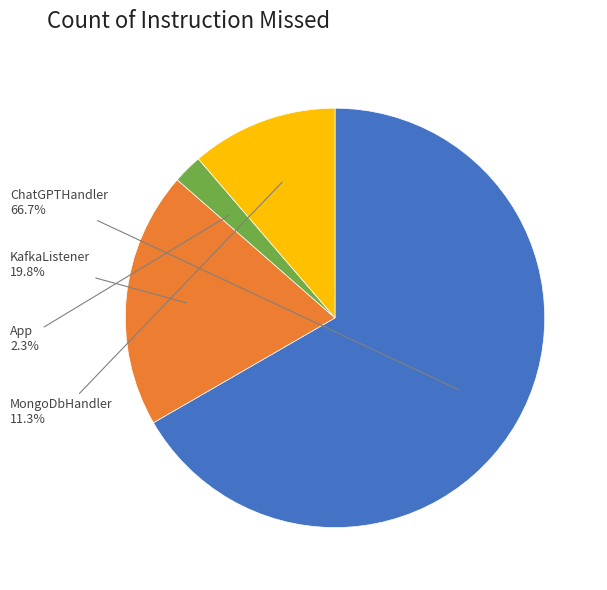

How many segments does this pie chart have?

4